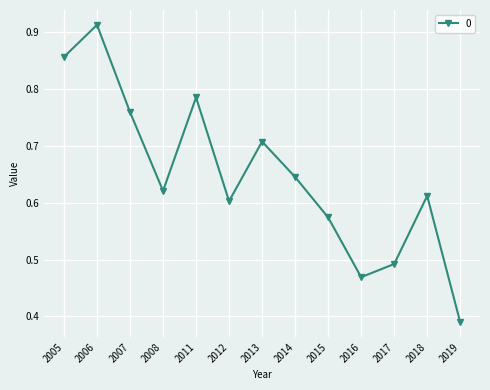

True or false: there are more than 0 points higher than both neighbors.

True